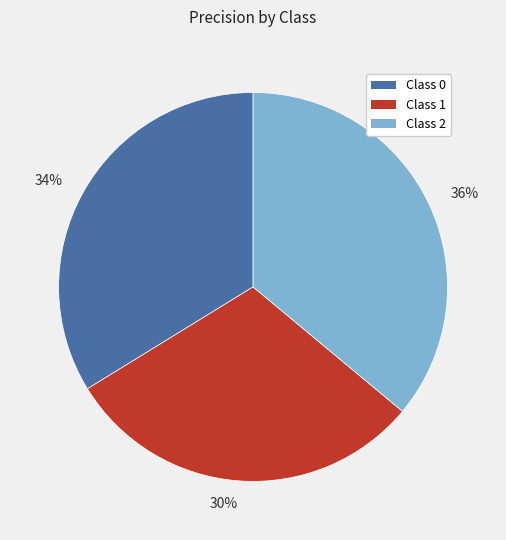

Is 34% the majority of the pie?

No